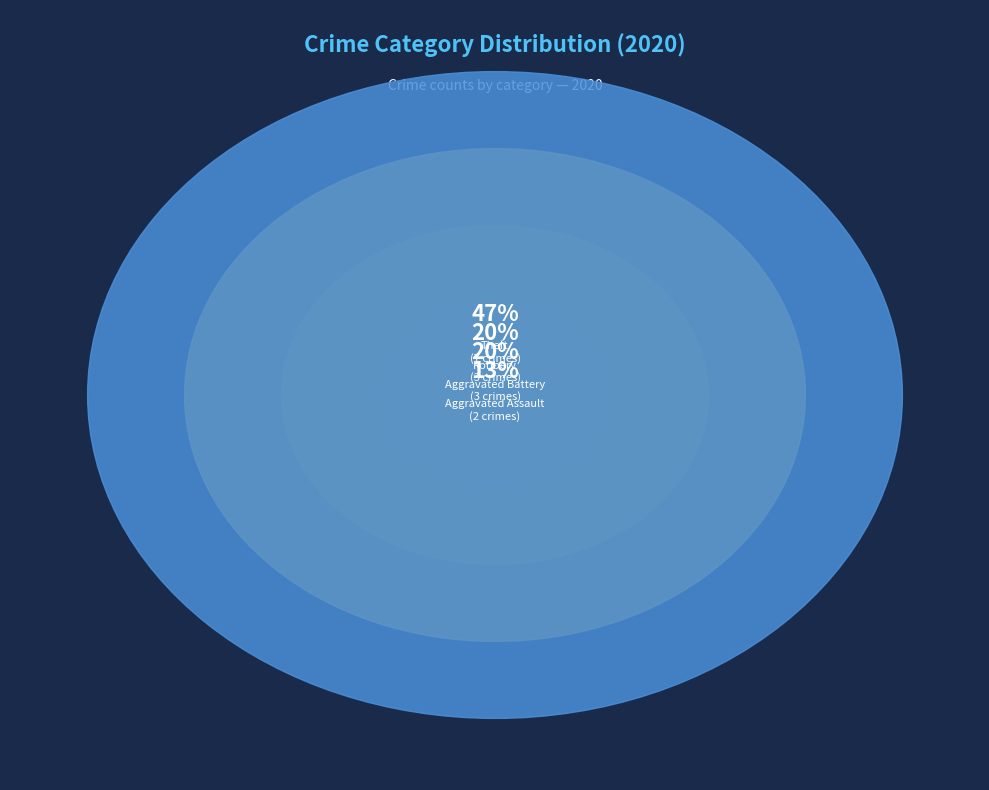

Which category has the biggest portion of the pie?

Theft